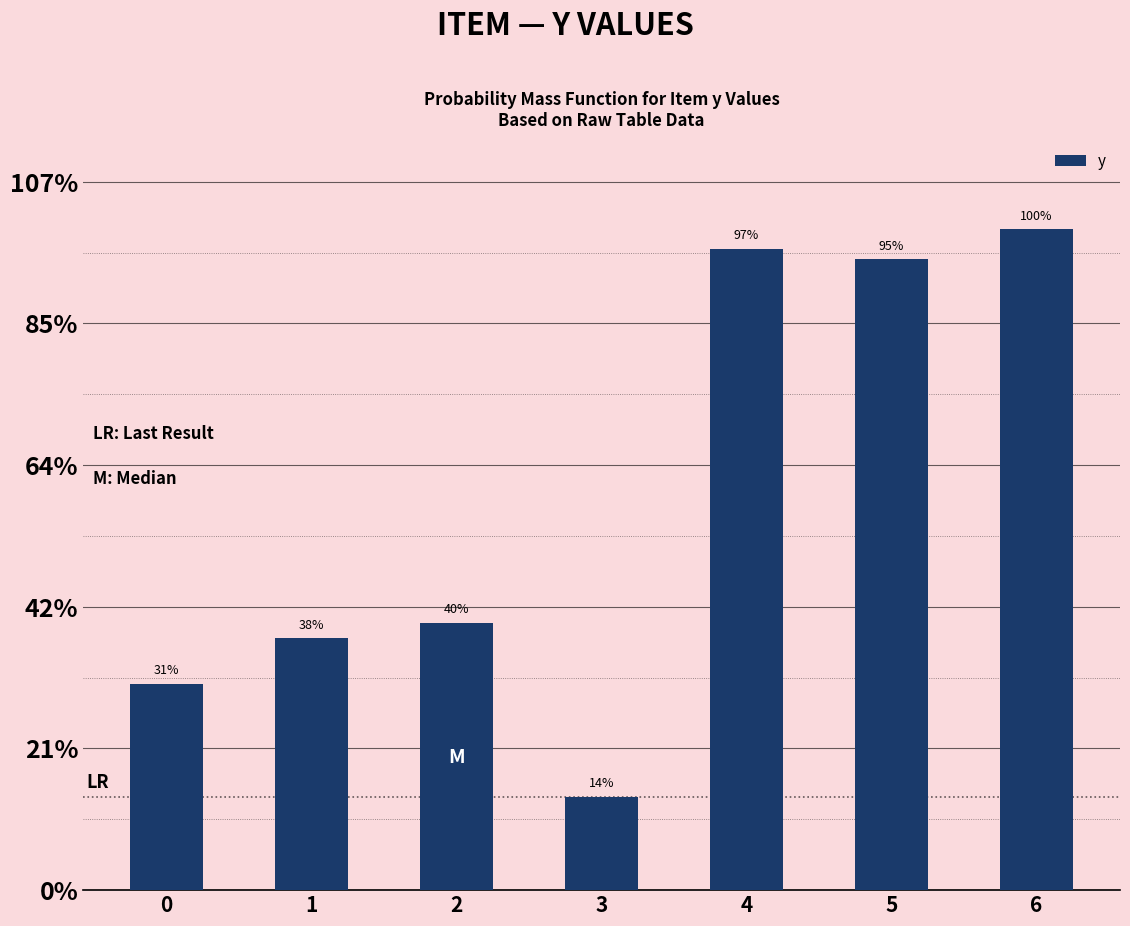

Are the bars horizontal?

No